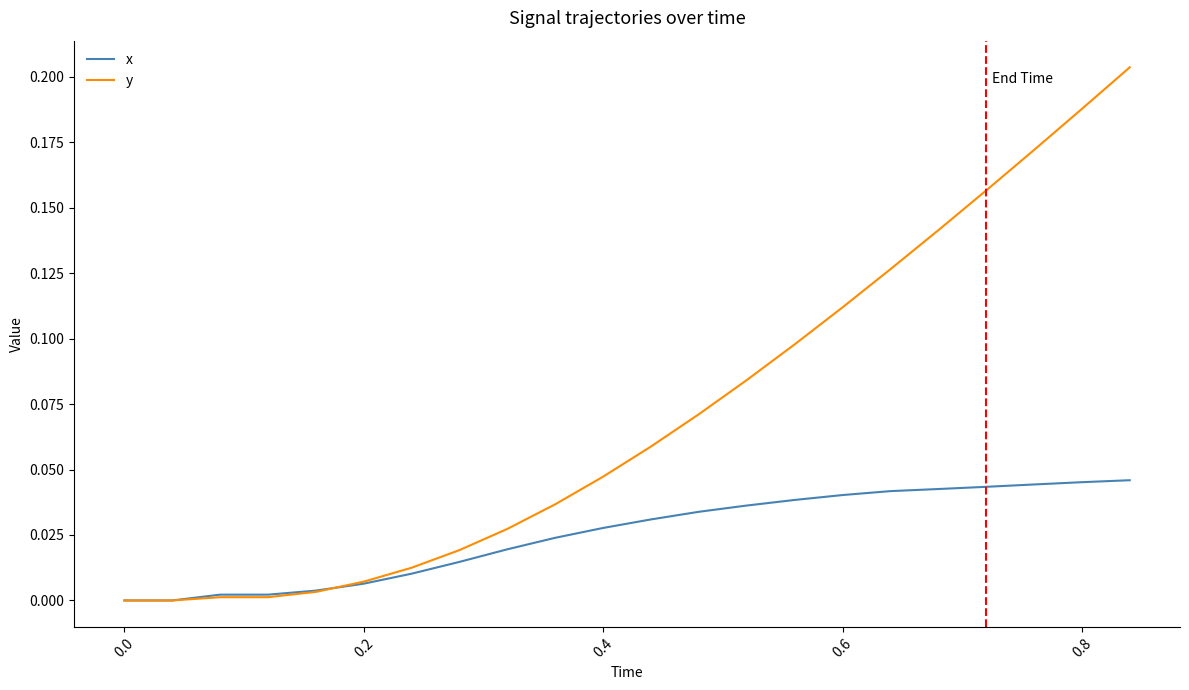

Which series has the largest range (max minus min)?

y